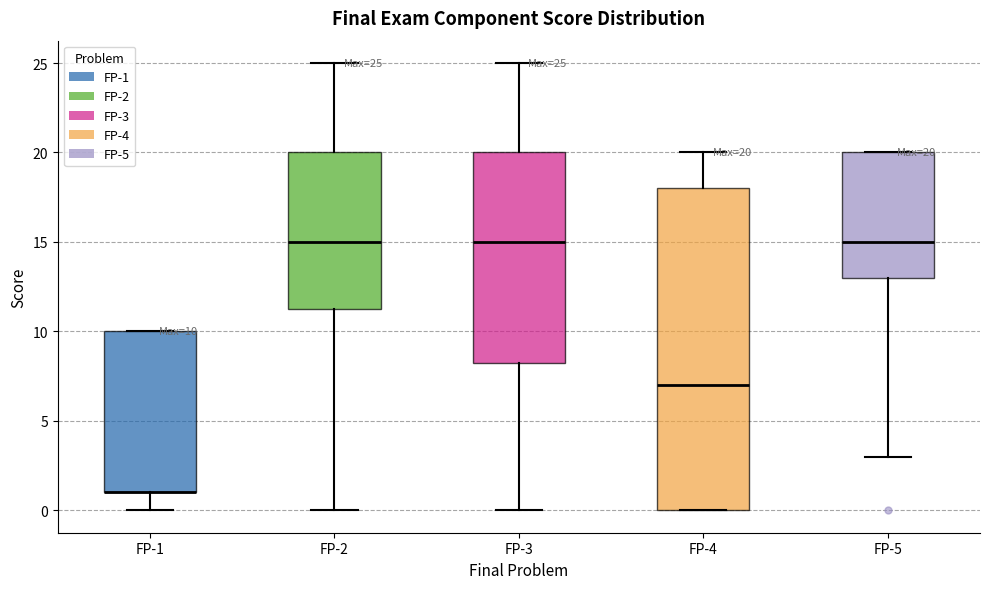

Comparing the boxes themselves (not the whiskers), which one is the tallest?

FP-4